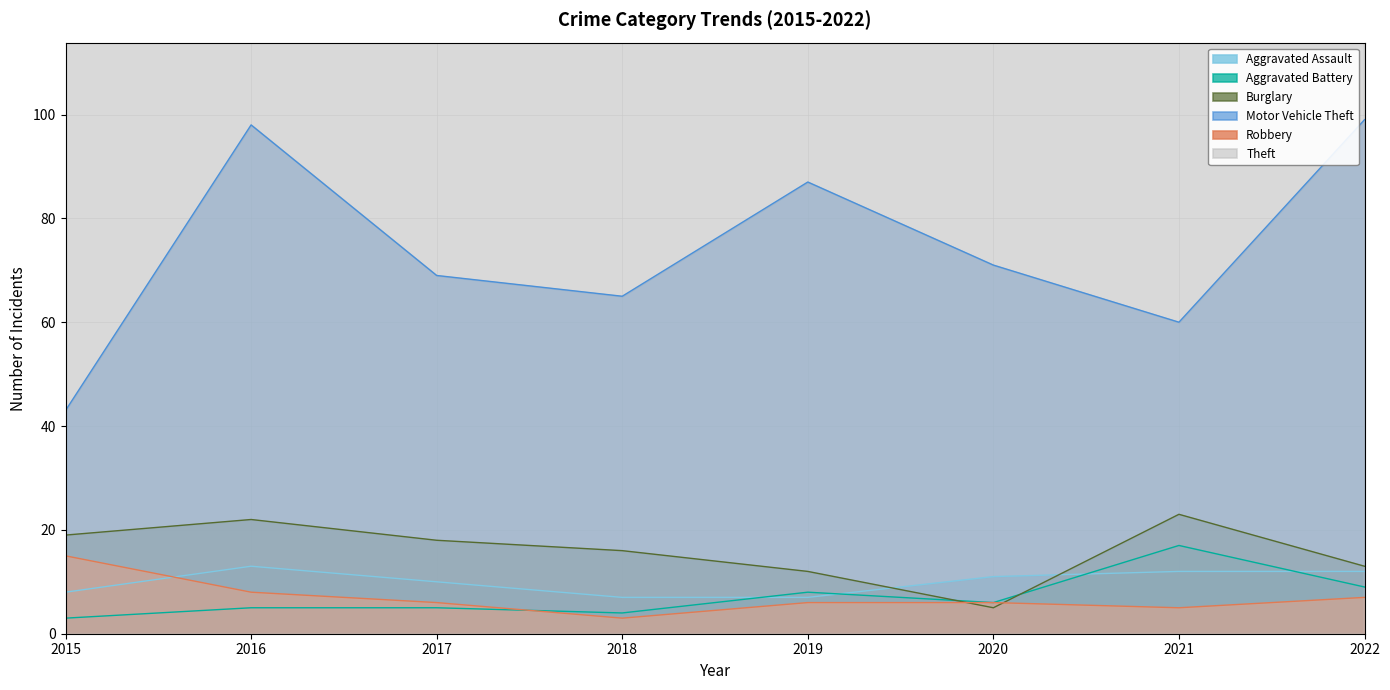

After their last crossing, which series has the higher values: Aggravated Assault or Robbery?

Aggravated Assault